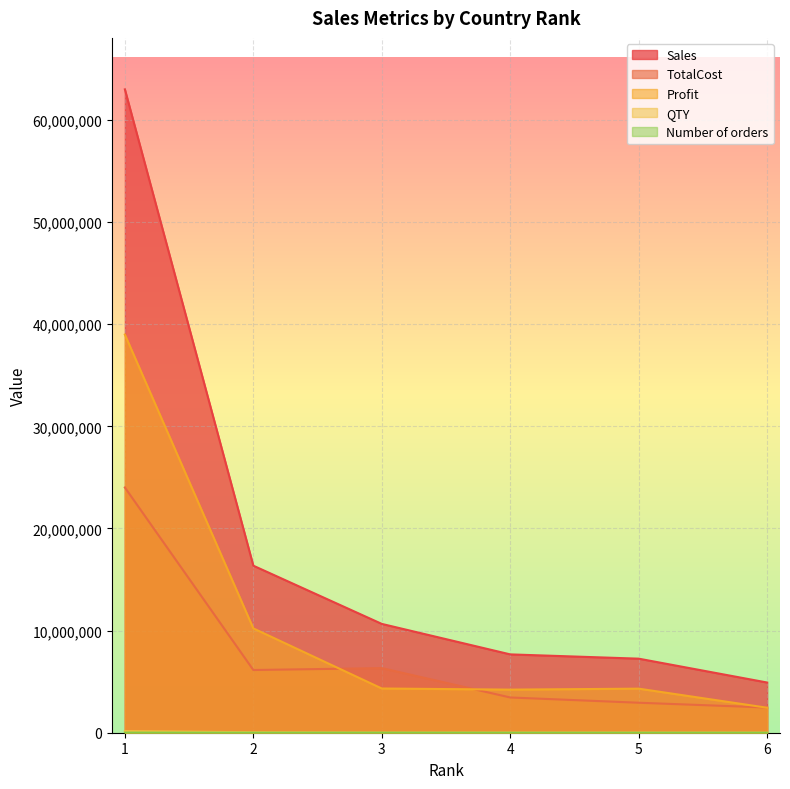

Reading left to right, what are all the values shown in this chart?

QTY: 1=154092.0	2=49381.0	3=18293.0	4=20099.0	5=19906.0	6=13143.0
Number of orders: 1=12041.0	2=4067.0	3=6843.0	4=3219.0	5=2672.0	6=2623.0
Sales: 1=62997590.7	2=16355770.5	3=10655336.0	4=7670721.0	5=7251555.6	6=4915407.6
TotalCost: 1=24012435.9	2=6140638.6	3=6324725.7	4=3451375.6	5=2936579.3	6=2468723.5
Profit: 1=38985154.8	2=10215131.8	3=4330610.3	4=4219345.5	5=4314976.3	6=2446684.1